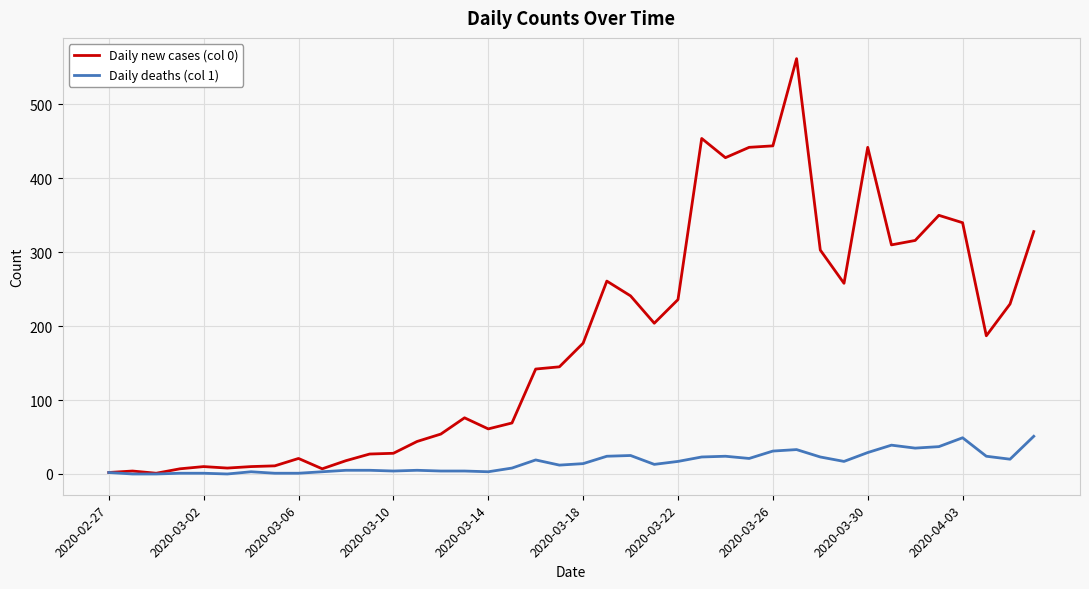

True or false: Daily new cases (col 0) has more than 1 points higher than both neighbors.

True